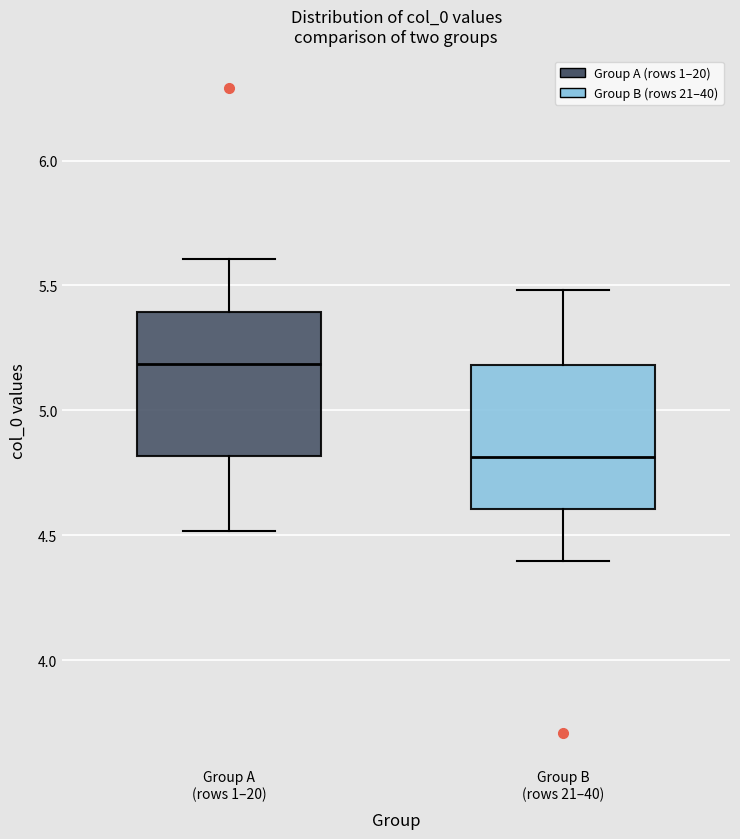

Reading left to right, read every box against the y-axis: the position of its median line, the range the box covers, and the ends of its whiskers. The values are not printed on the chart, so give them approximately, as read against the axis.

Group A (rows 1–20): median 5.2, box 4.8 to 5.4, whiskers 4.5 to 5.6
Group B (rows 21–40): median 4.8, box 4.6 to 5.2, whiskers 4.4 to 5.5